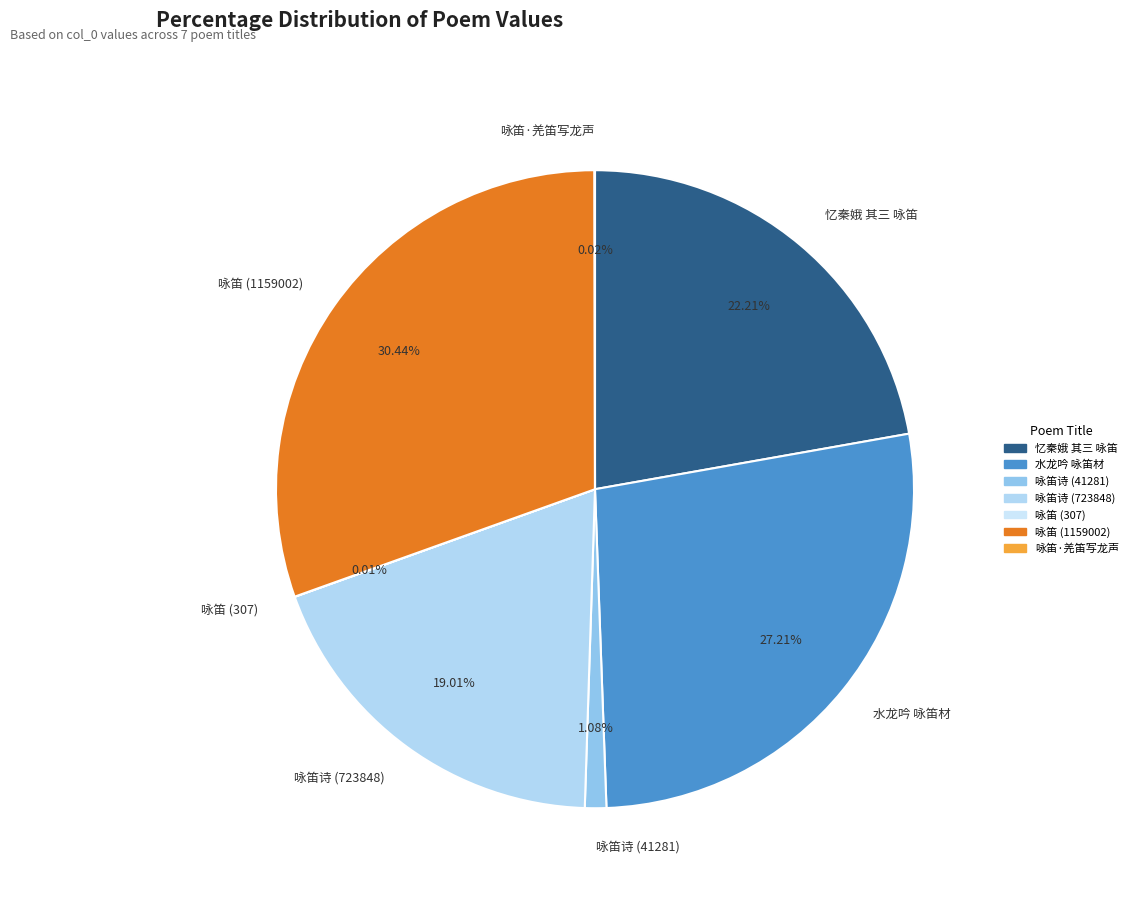

Does any single category account for the majority?

No